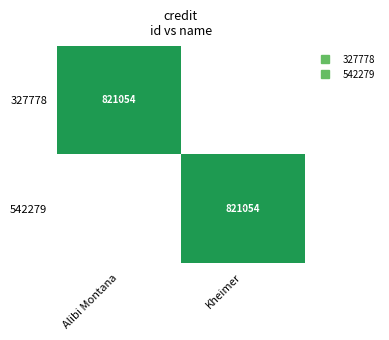

Is the value of 327778 at Alibi Montana greater than the value of 542279 at Alibi Montana?

Yes